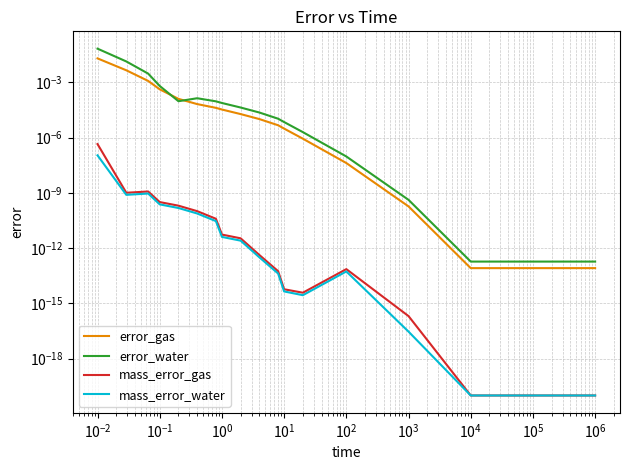

True or false: mass_error_gas and error_gas cross at least once.

False